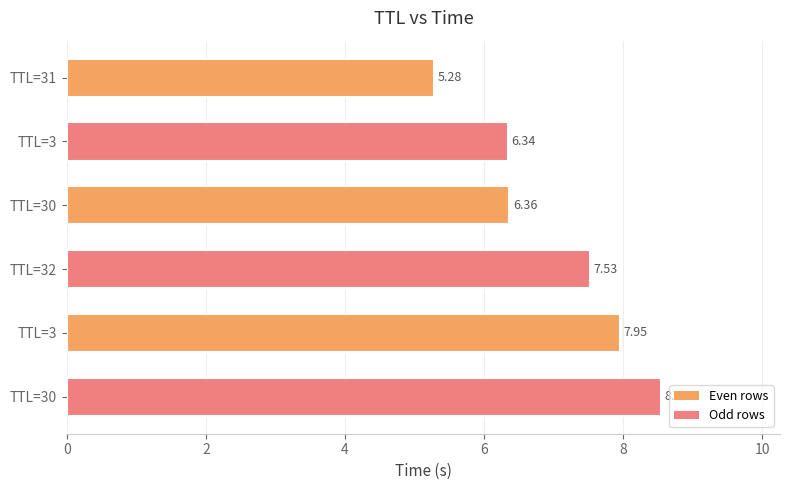

What is the maximum value shown in the chart?

8.5